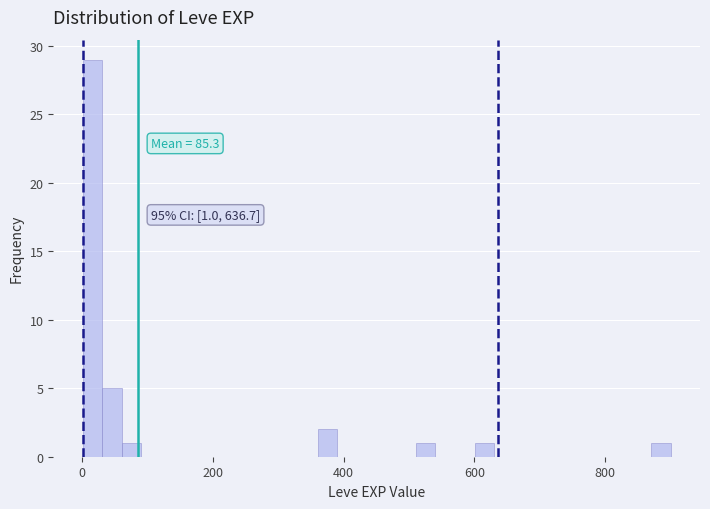

Read against the x-axis, roughly where is the centre of the tallest bar?

20